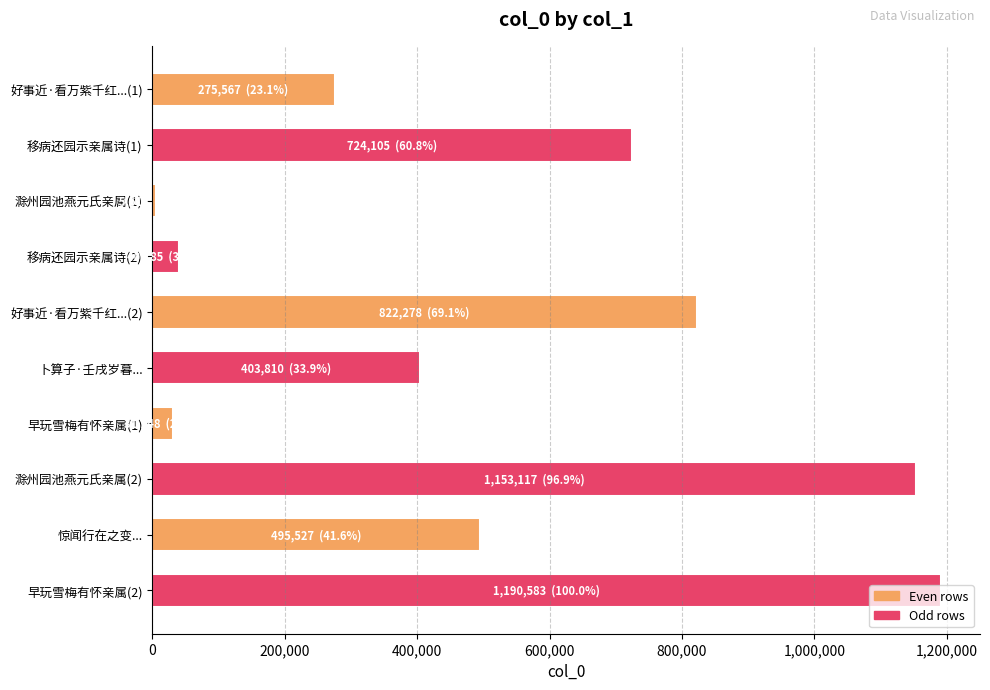

How many distinct data groups are displayed?

1